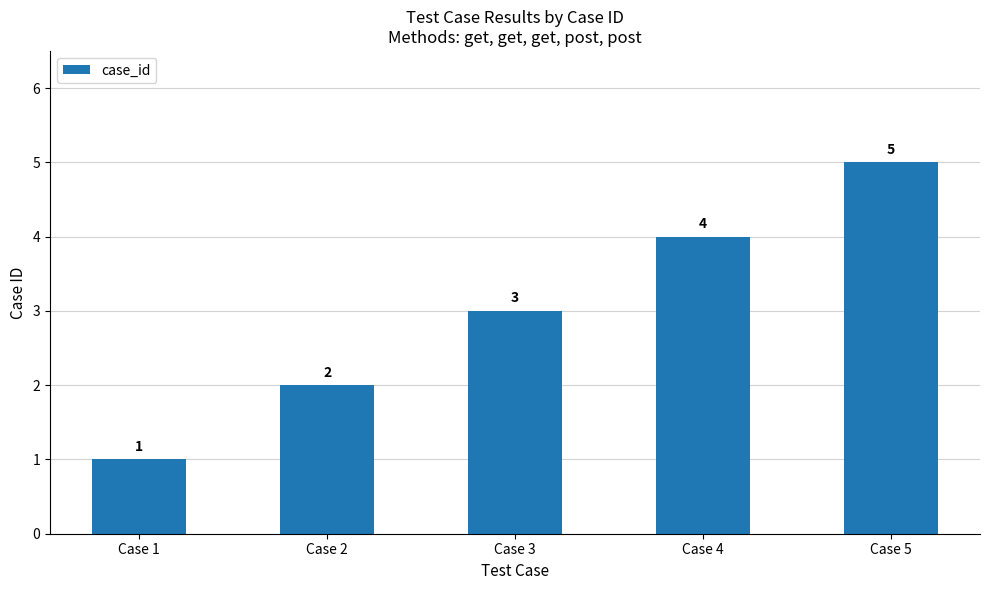

List the labels in order of value, largest first.

Case 5, Case 4, Case 3, Case 2, Case 1